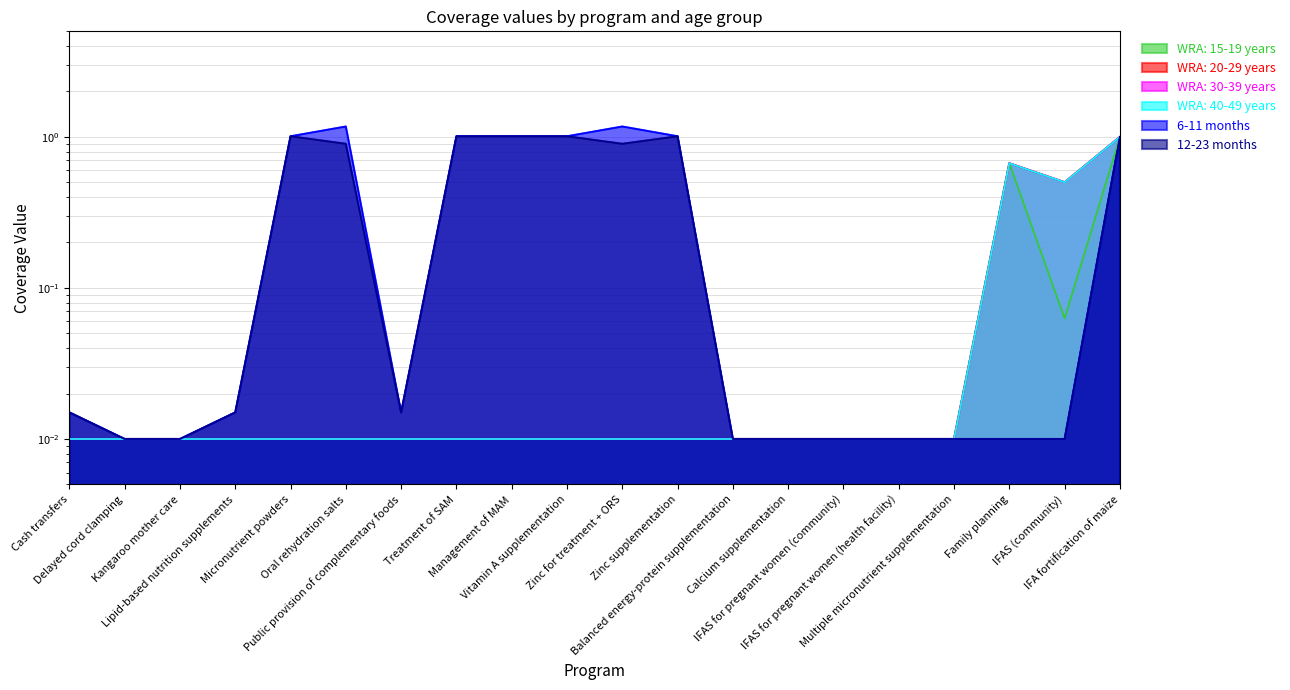

Reading left to right, what are all the values shown in this chart?

WRA: 15-19 years: Cash transfers=0.0	Delayed cord clamping=0.0	Kangaroo mother care=0.0	Lipid-based nutrition supplements=0.0	Micronutrient powders=0.0	Oral rehydration salts=0.0	Public provision of complementary foods=0.0	Treatment of SAM=0.0	Management of MAM=0.0	Vitamin A supplementation=0.0	Zinc for treatment + ORS=0.0	Zinc supplementation=0.0	Balanced energy-protein supplementation=0.0	Calcium supplementation=0.0	IFAS for pregnant women (community)=0.0	IFAS for pregnant women (health facility)=0.0	Multiple micronutrient supplementation=0.0	Family planning=0.7	IFAS (community)=0.1	IFA fortification of maize=1.0
WRA: 20-29 years: Cash transfers=0.0	Delayed cord clamping=0.0	Kangaroo mother care=0.0	Lipid-based nutrition supplements=0.0	Micronutrient powders=0.0	Oral rehydration salts=0.0	Public provision of complementary foods=0.0	Treatment of SAM=0.0	Management of MAM=0.0	Vitamin A supplementation=0.0	Zinc for treatment + ORS=0.0	Zinc supplementation=0.0	Balanced energy-protein supplementation=0.0	Calcium supplementation=0.0	IFAS for pregnant women (community)=0.0	IFAS for pregnant women (health facility)=0.0	Multiple micronutrient supplementation=0.0	Family planning=0.7	IFAS (community)=0.5	IFA fortification of maize=1.0
WRA: 30-39 years: Cash transfers=0.0	Delayed cord clamping=0.0	Kangaroo mother care=0.0	Lipid-based nutrition supplements=0.0	Micronutrient powders=0.0	Oral rehydration salts=0.0	Public provision of complementary foods=0.0	Treatment of SAM=0.0	Management of MAM=0.0	Vitamin A supplementation=0.0	Zinc for treatment + ORS=0.0	Zinc supplementation=0.0	Balanced energy-protein supplementation=0.0	Calcium supplementation=0.0	IFAS for pregnant women (community)=0.0	IFAS for pregnant women (health facility)=0.0	Multiple micronutrient supplementation=0.0	Family planning=0.7	IFAS (community)=0.5	IFA fortification of maize=1.0
WRA: 40-49 years: Cash transfers=0.0	Delayed cord clamping=0.0	Kangaroo mother care=0.0	Lipid-based nutrition supplements=0.0	Micronutrient powders=0.0	Oral rehydration salts=0.0	Public provision of complementary foods=0.0	Treatment of SAM=0.0	Management of MAM=0.0	Vitamin A supplementation=0.0	Zinc for treatment + ORS=0.0	Zinc supplementation=0.0	Balanced energy-protein supplementation=0.0	Calcium supplementation=0.0	IFAS for pregnant women (community)=0.0	IFAS for pregnant women (health facility)=0.0	Multiple micronutrient supplementation=0.0	Family planning=0.7	IFAS (community)=0.5	IFA fortification of maize=1.0
6-11 months: Cash transfers=0.0	Delayed cord clamping=0.0	Kangaroo mother care=0.0	Lipid-based nutrition supplements=0.0	Micronutrient powders=1.0	Oral rehydration salts=1.2	Public provision of complementary foods=0.0	Treatment of SAM=1.0	Management of MAM=1.0	Vitamin A supplementation=1.0	Zinc for treatment + ORS=1.2	Zinc supplementation=1.0	Balanced energy-protein supplementation=0.0	Calcium supplementation=0.0	IFAS for pregnant women (community)=0.0	IFAS for pregnant women (health facility)=0.0	Multiple micronutrient supplementation=0.0	Family planning=0.0	IFAS (community)=0.0	IFA fortification of maize=1.0
12-23 months: Cash transfers=0.0	Delayed cord clamping=0.0	Kangaroo mother care=0.0	Lipid-based nutrition supplements=0.0	Micronutrient powders=1.0	Oral rehydration salts=0.9	Public provision of complementary foods=0.0	Treatment of SAM=1.0	Management of MAM=1.0	Vitamin A supplementation=1.0	Zinc for treatment + ORS=0.9	Zinc supplementation=1.0	Balanced energy-protein supplementation=0.0	Calcium supplementation=0.0	IFAS for pregnant women (community)=0.0	IFAS for pregnant women (health facility)=0.0	Multiple micronutrient supplementation=0.0	Family planning=0.0	IFAS (community)=0.0	IFA fortification of maize=1.0